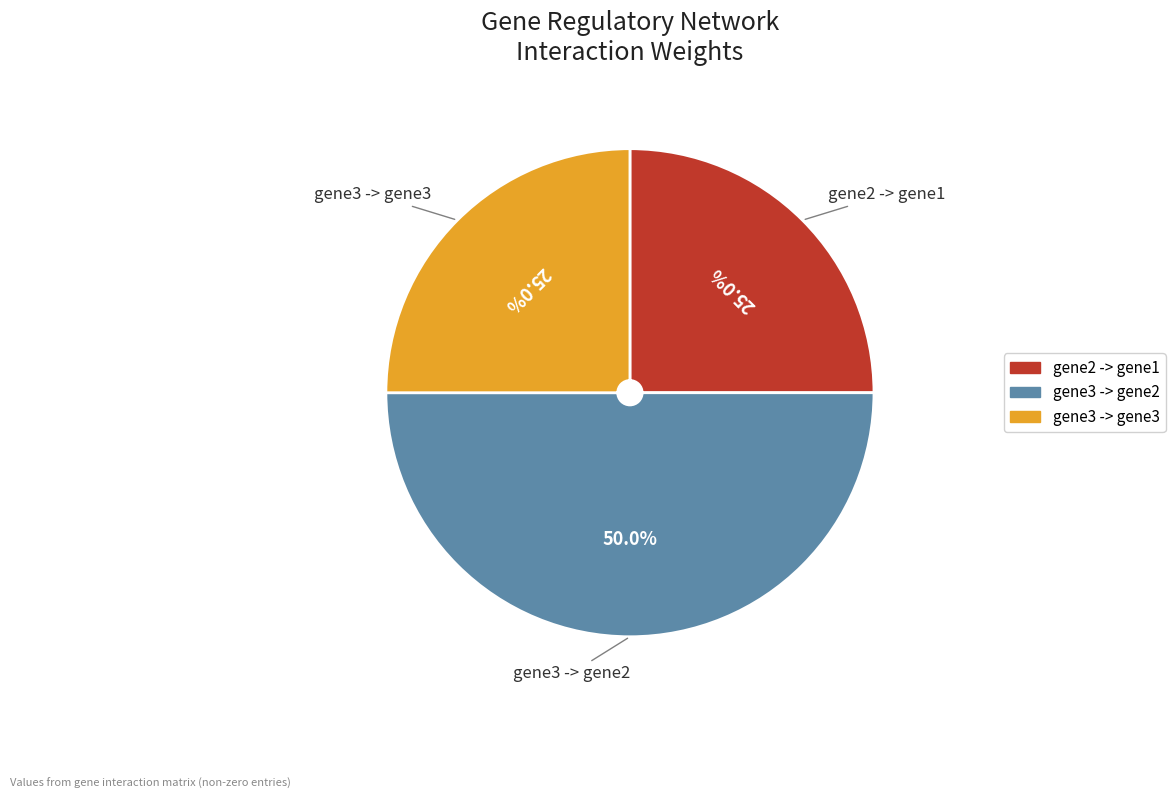

To the nearest percent, what is the difference between the largest and smallest slice percentages?

25%